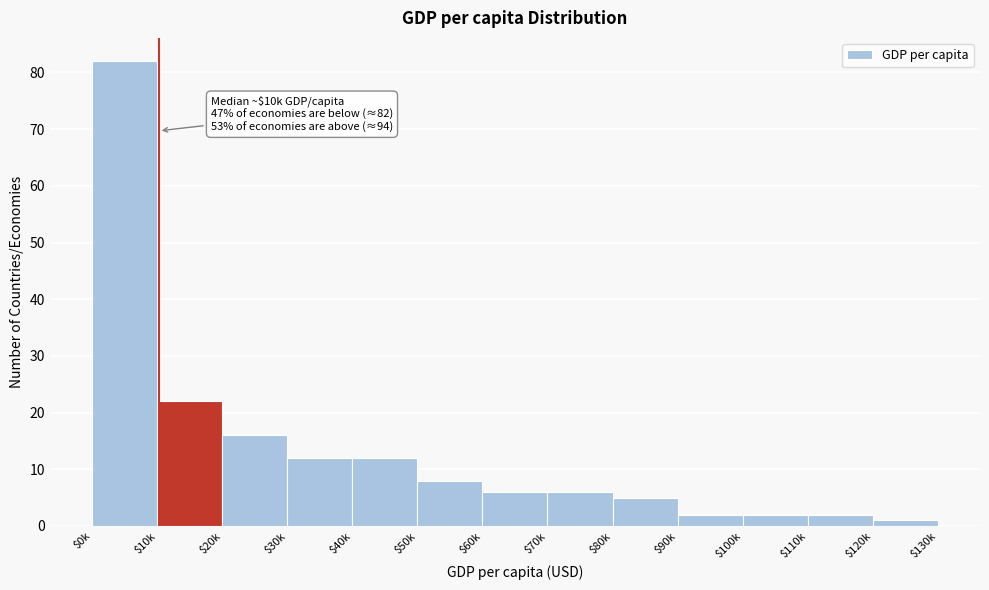

Reading right to left, extract all data points from this chart.

1	2	2	2	5	6	6	8	12	12	16	22	82